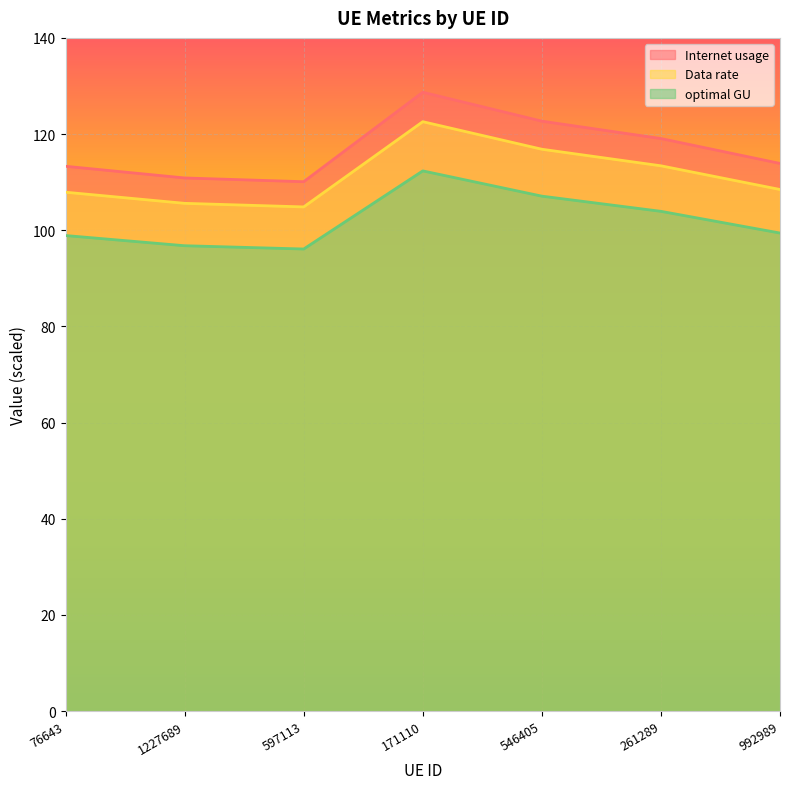

True or false: optimal GU has more than 0 points higher than both neighbors.

True